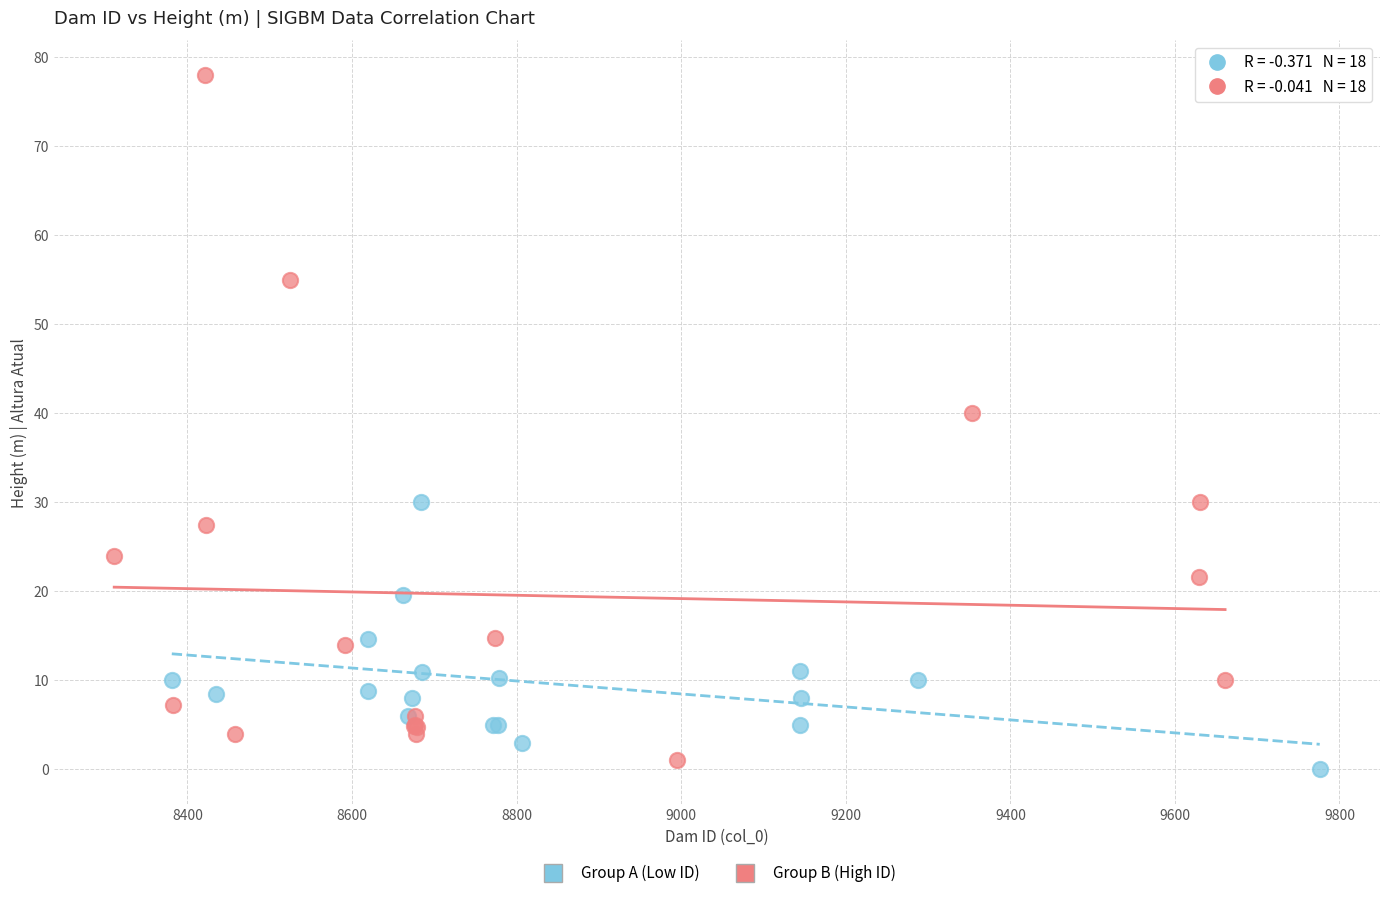

Which series reaches the maximum Y coordinate?

Group B (High ID)